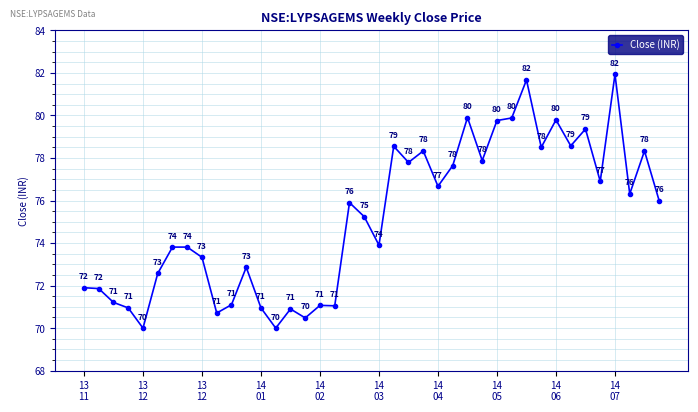

How many interior local valleys (lower than both neighbors) does the data have?

13